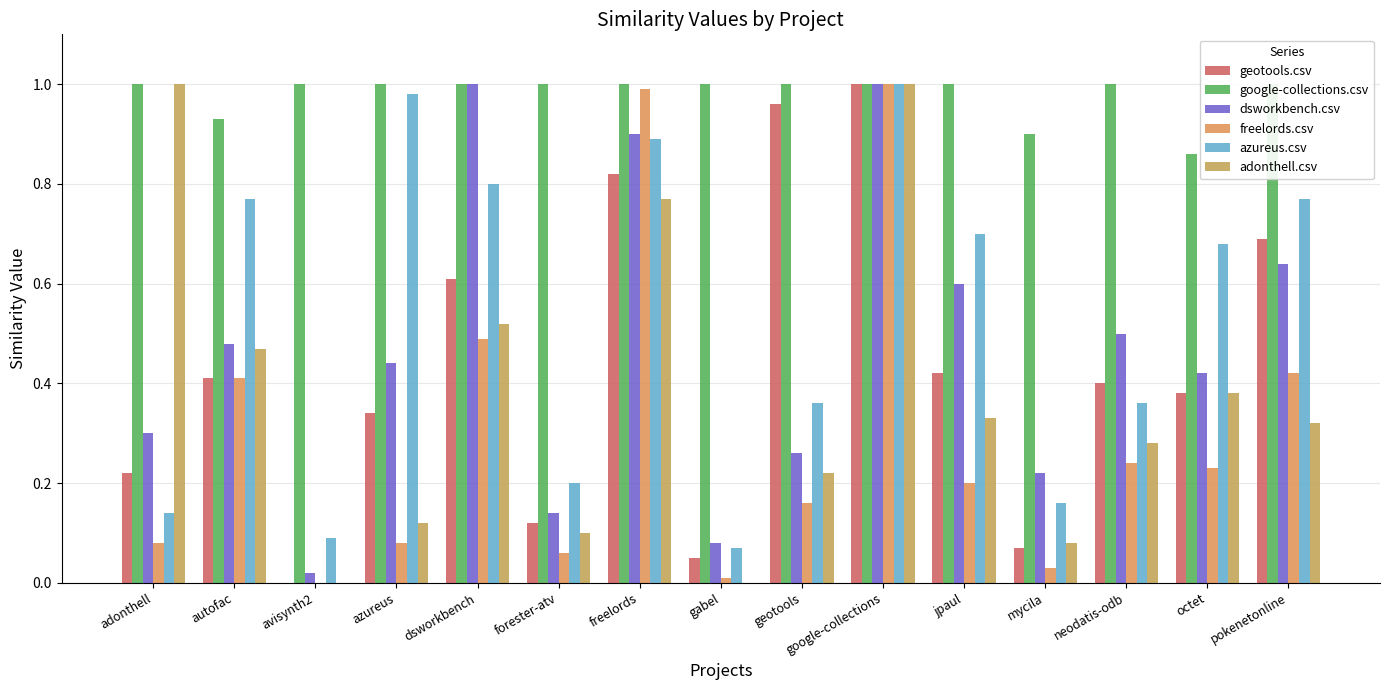

What is the label of the 5th bar from the left?

dsworkbench